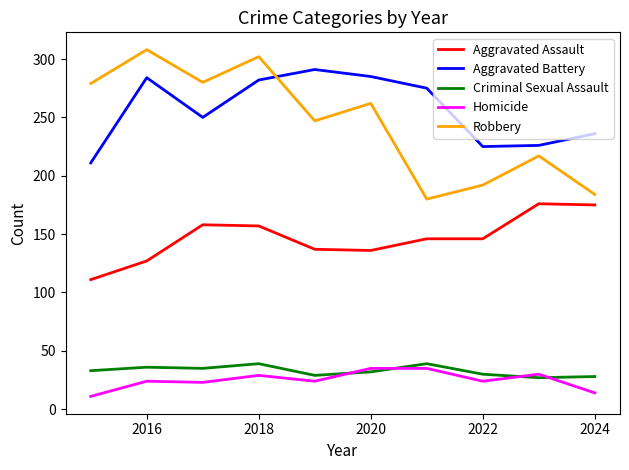

True or false: Aggravated Assault and Homicide cross at least once.

False